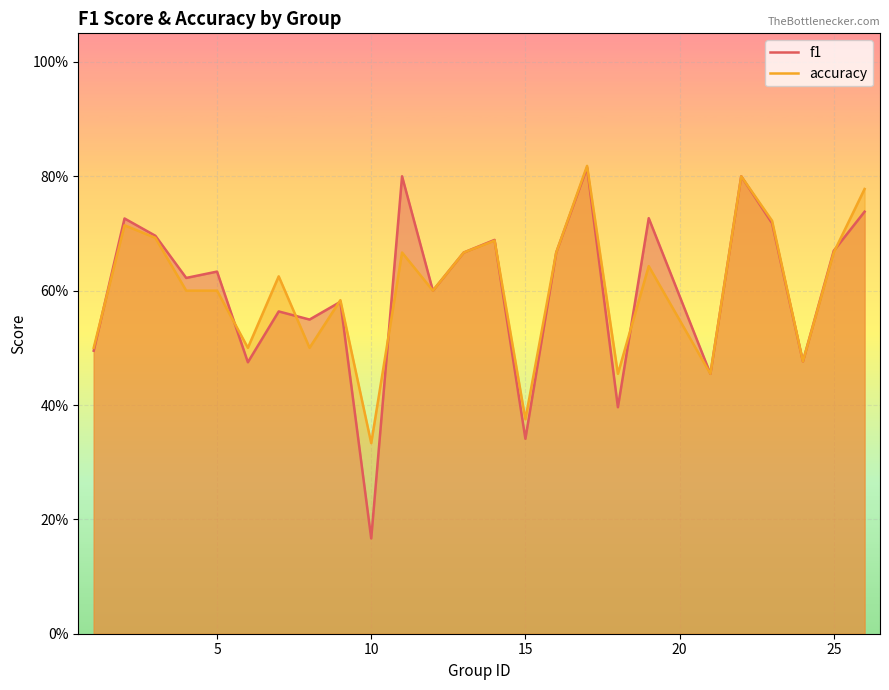

Does the chart display data point markers on the line(s)?

No